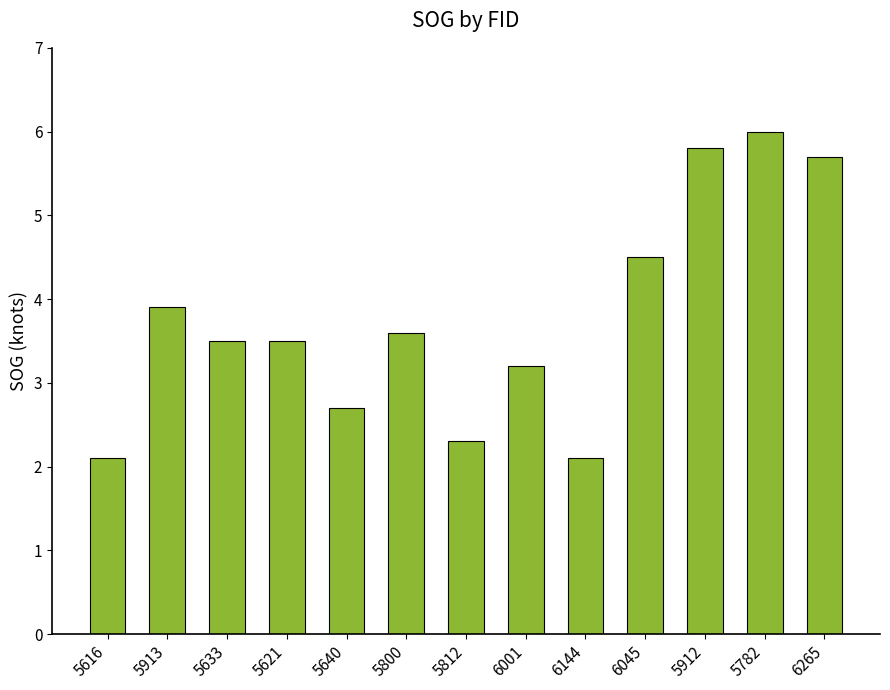

How many data points are less than 3?

4